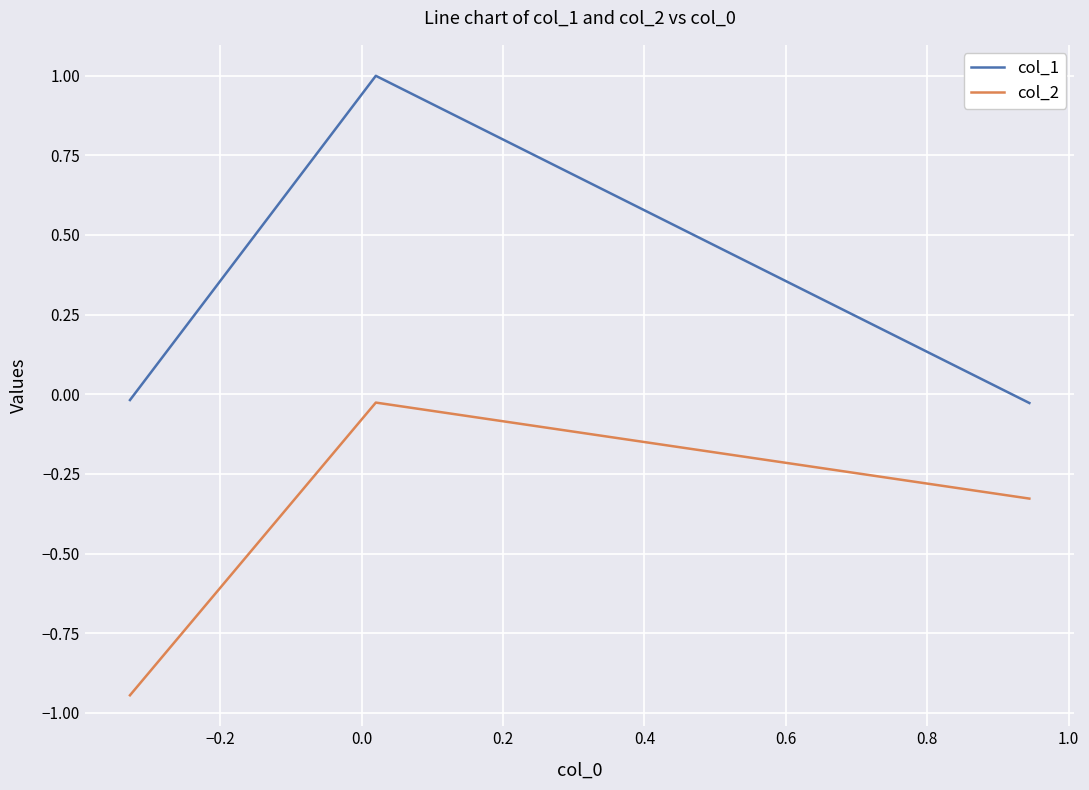

Which series has the widest spread of values?

col_1